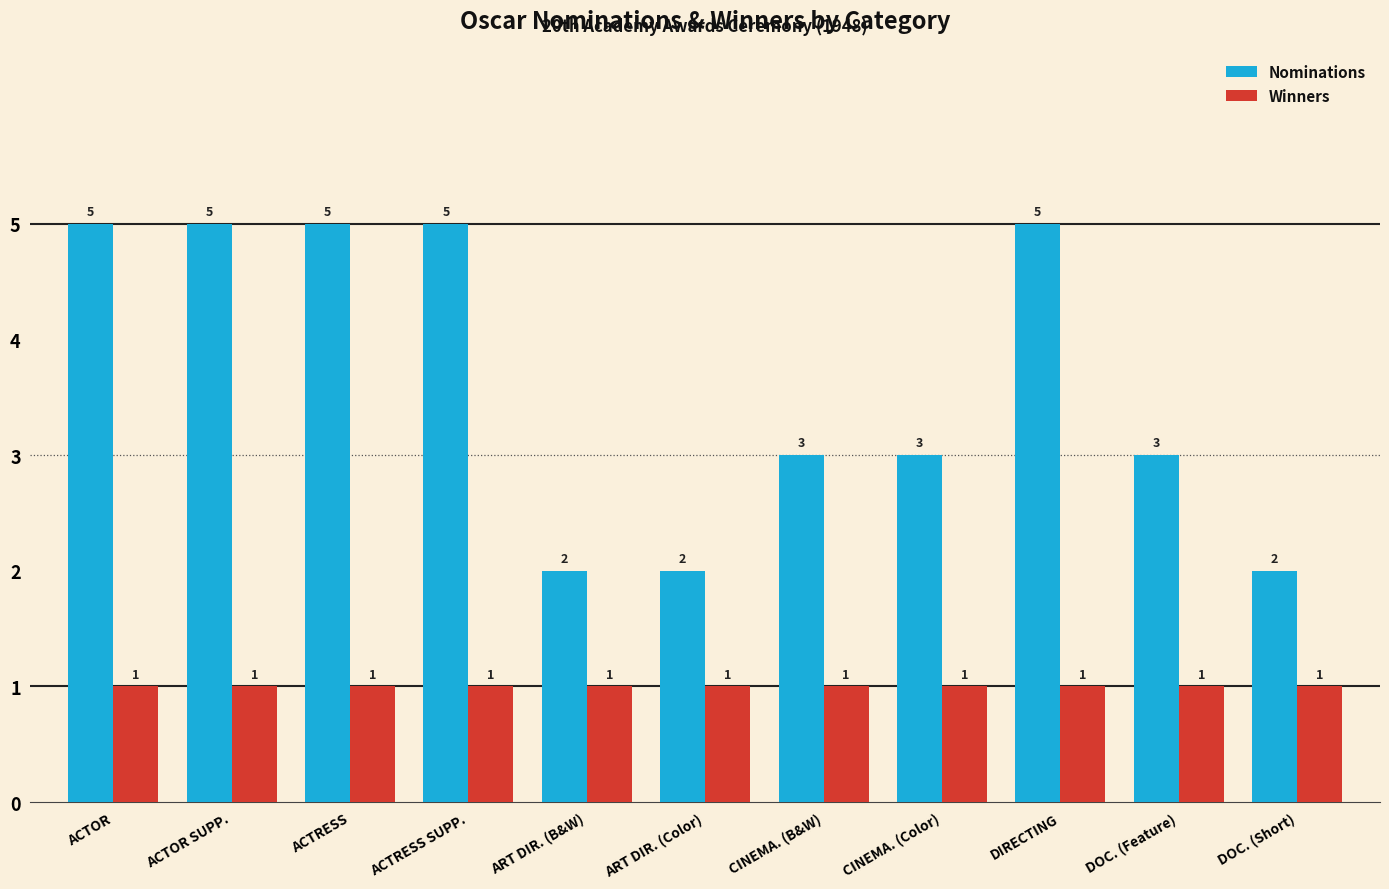

Read the Nominations value at DOC. (Short).

2